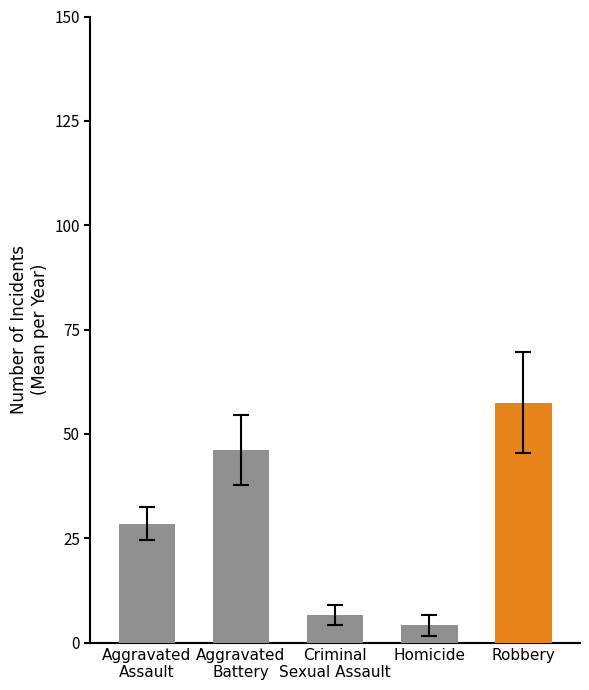

The Aggravated Battery series shows 68 at 2020. True or false?

False